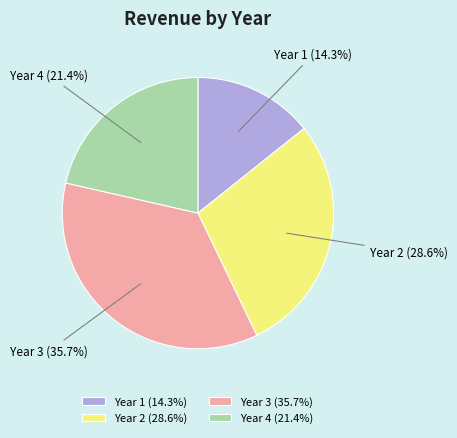

What is the ratio of the value at Year 3 to the value at Year 1?

2.5